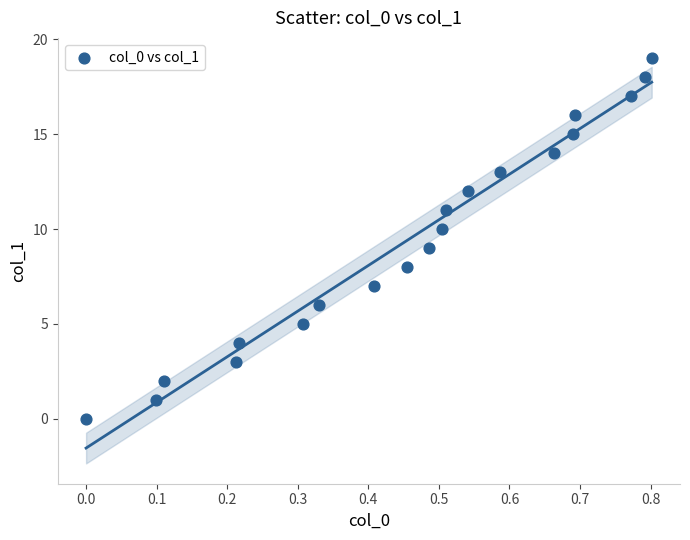

What is the range of Y values (max minus min)?

19